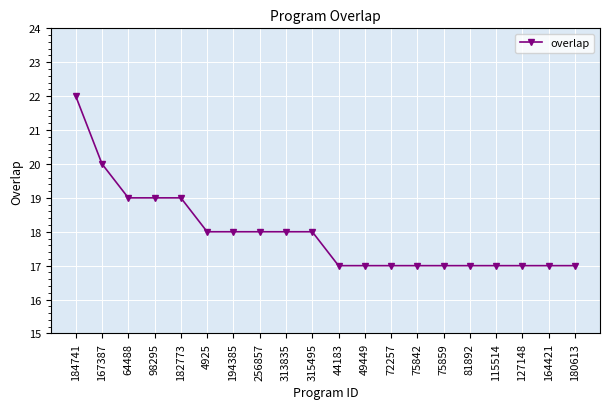

What is the label of the 11th point from the left?

44183